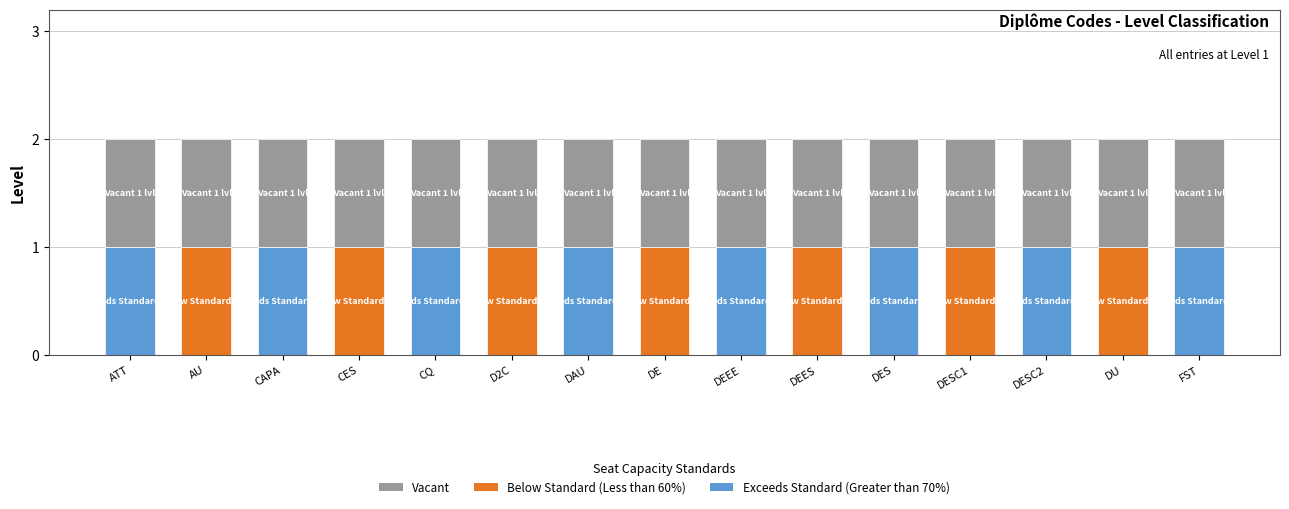

What are all the series names shown in the legend?

Vacant, Below Standard (Less than 60%), Exceeds Standard (Greater than 70%)